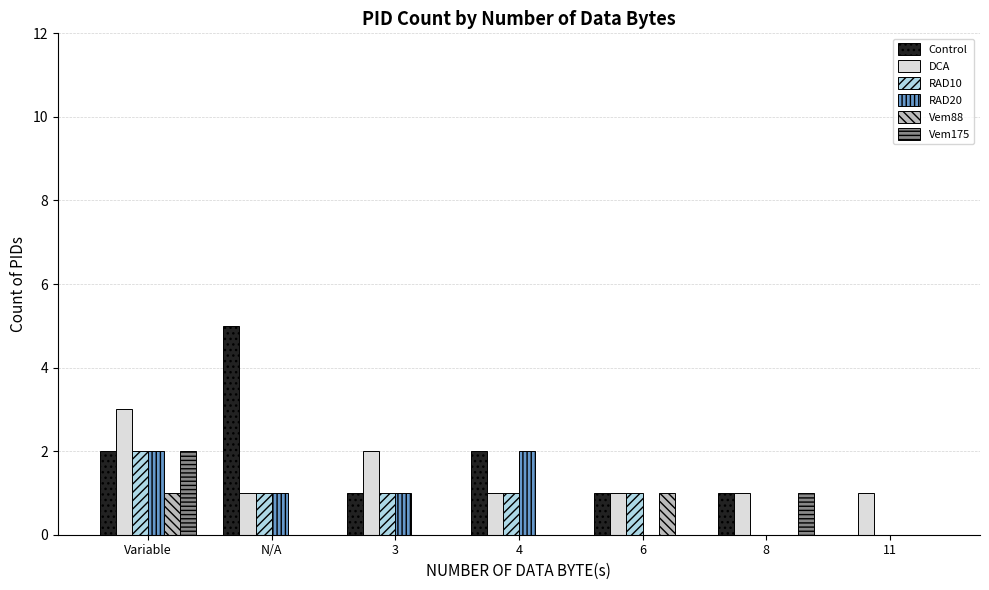

At which label does Control first exceed 1?

Variable